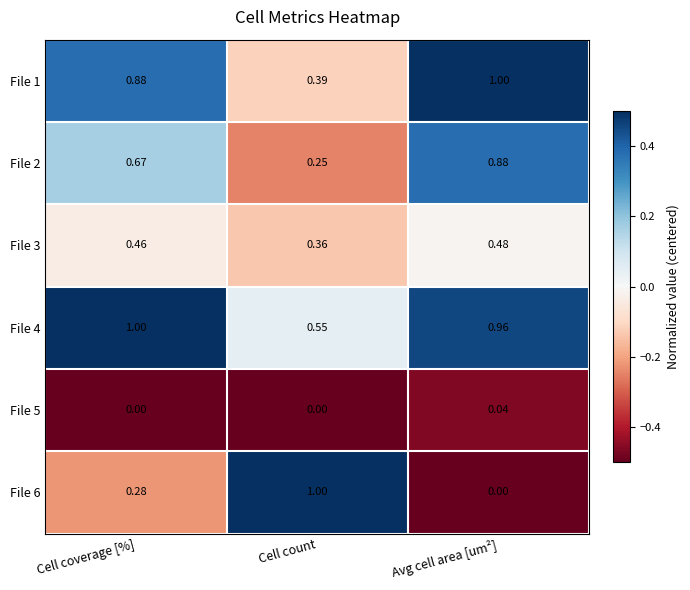

List the labels in order of File 4 value, smallest first.

Cell count, Avg cell area [um²], Cell coverage [%]